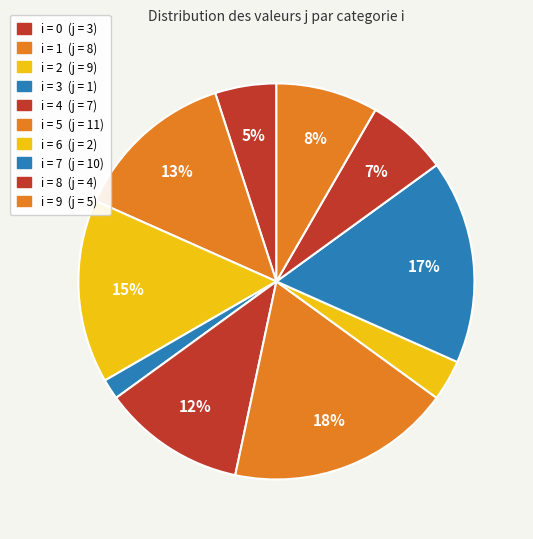

What is the largest slice in the pie chart?

5